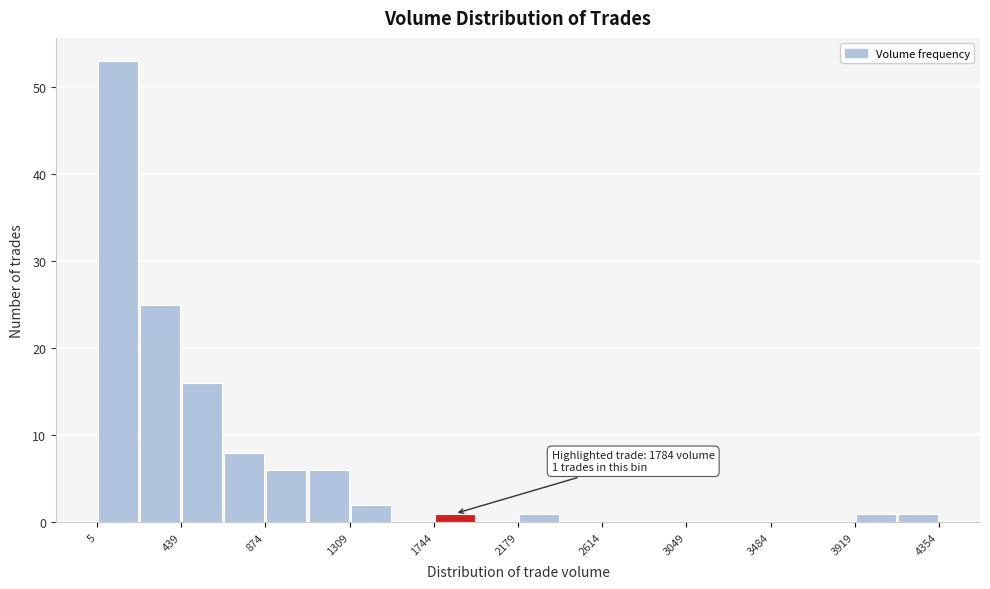

Over which range of the x-axis is the bar tallest?

0 to 200